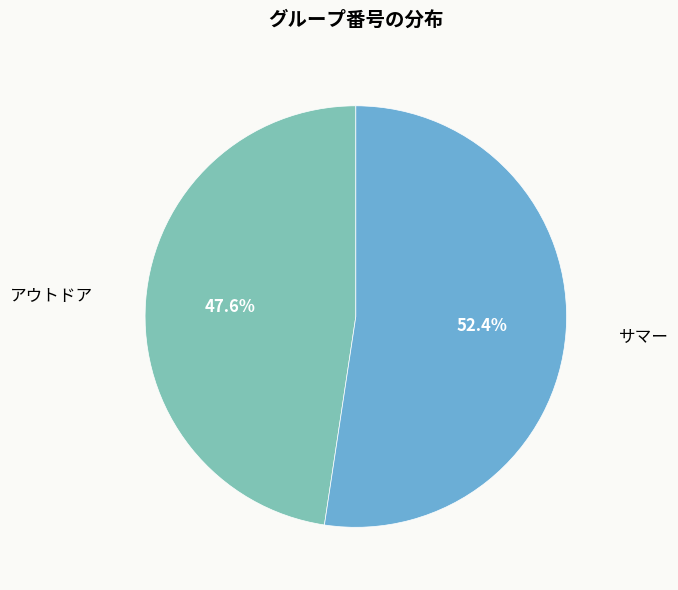

Combined, what portion of the pie is サマー and アウトドア?

100.0%